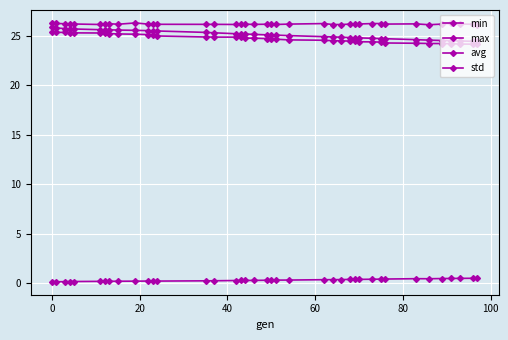

How many distinct data groups are displayed?

4